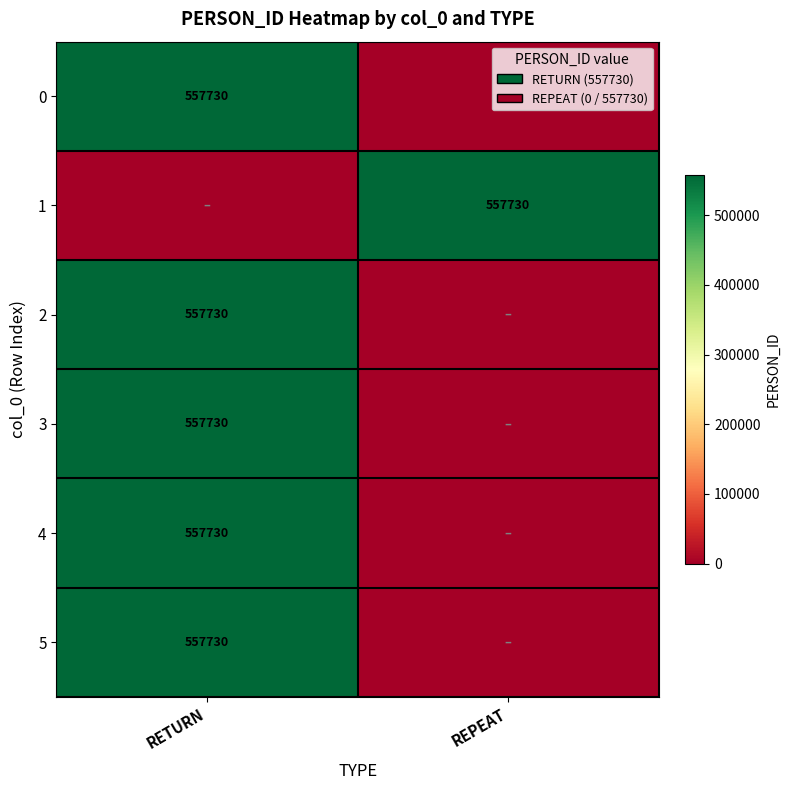

Is it true that 3 equals 557730 at RETURN?

True